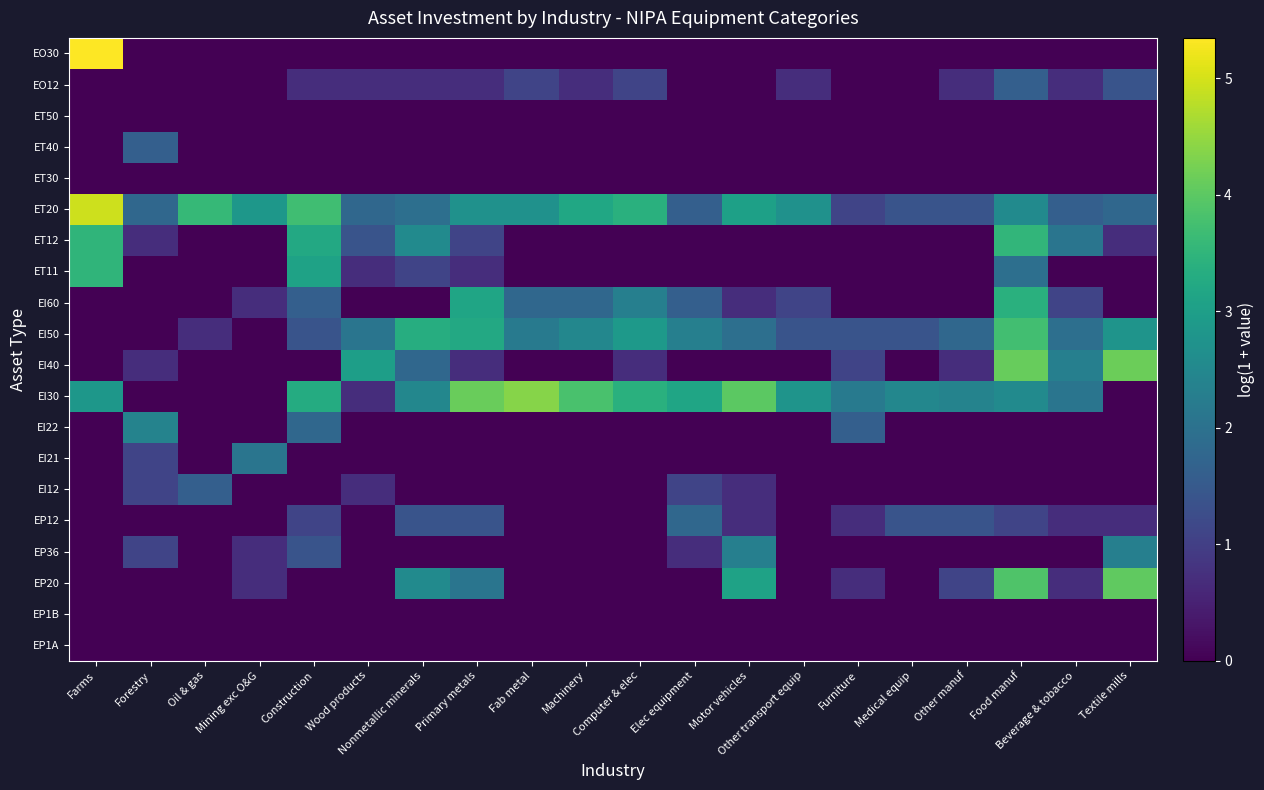

At which category is the sum across all series the highest?

Food manuf